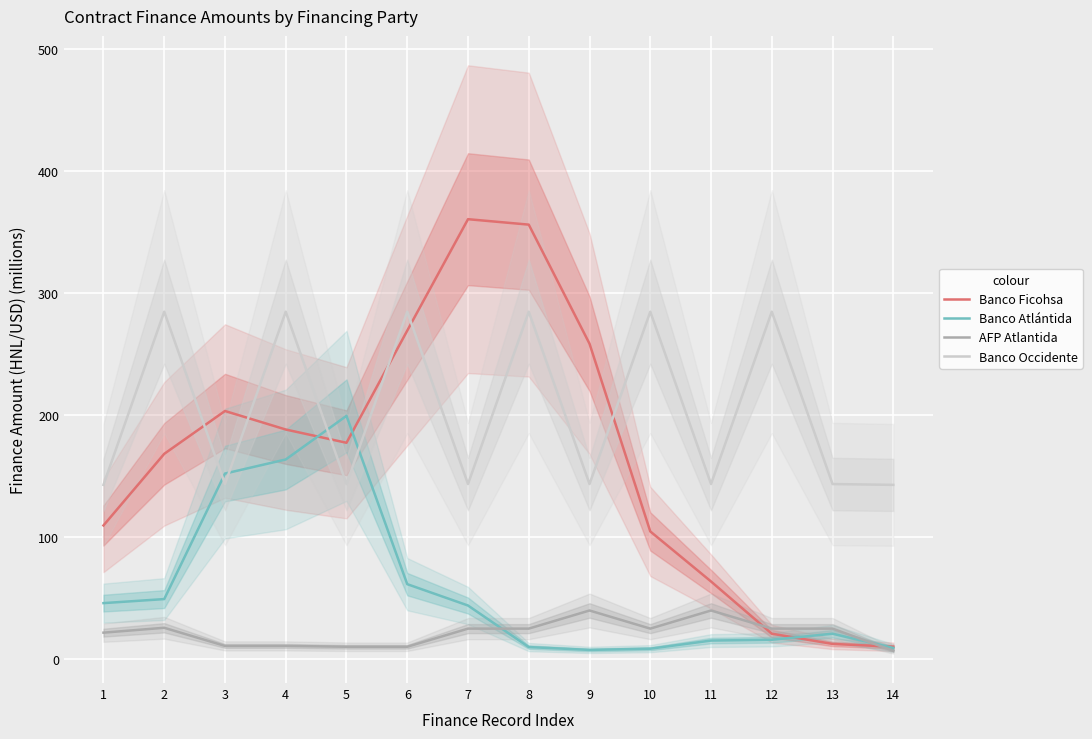

How many values in the Banco Atlántida series are below 43?

7